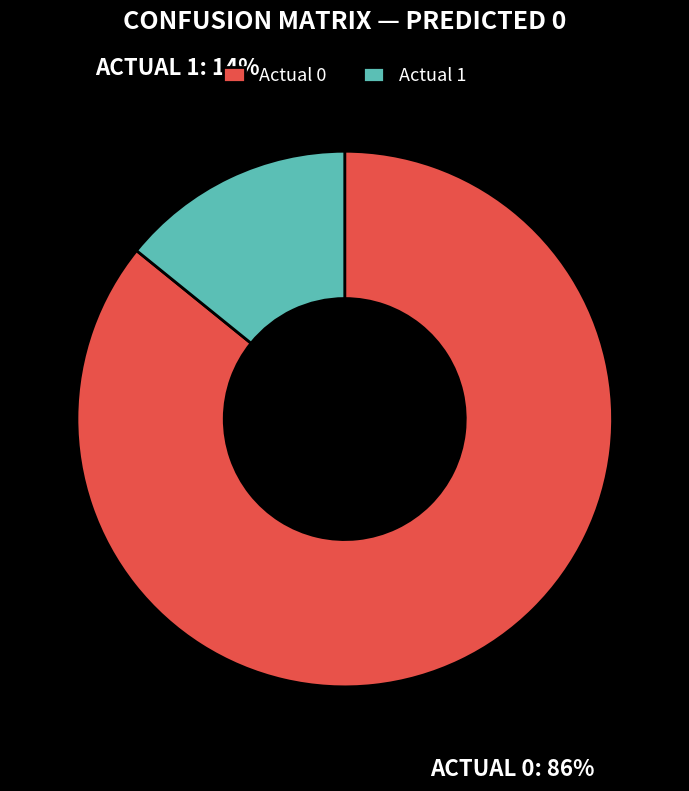

Approximately how many times larger is the value at Actual 0 compared to Actual 1?

6.1